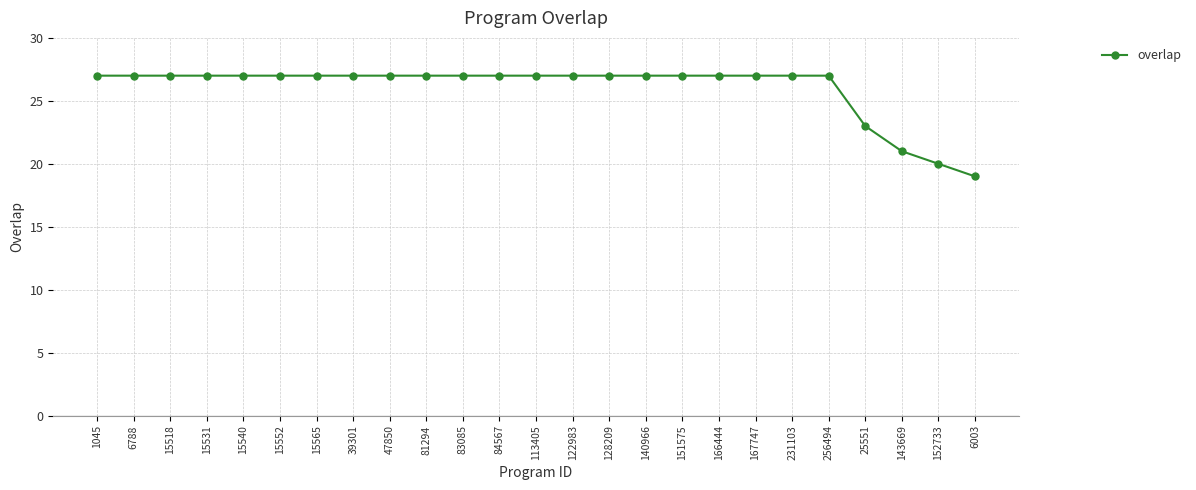

Count the number of data series in this chart.

1